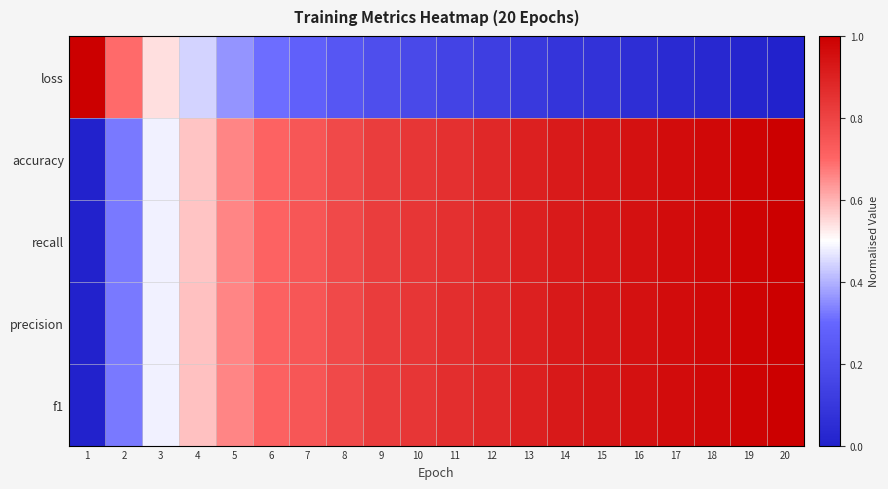

At which category is the sum across all series the highest?

20